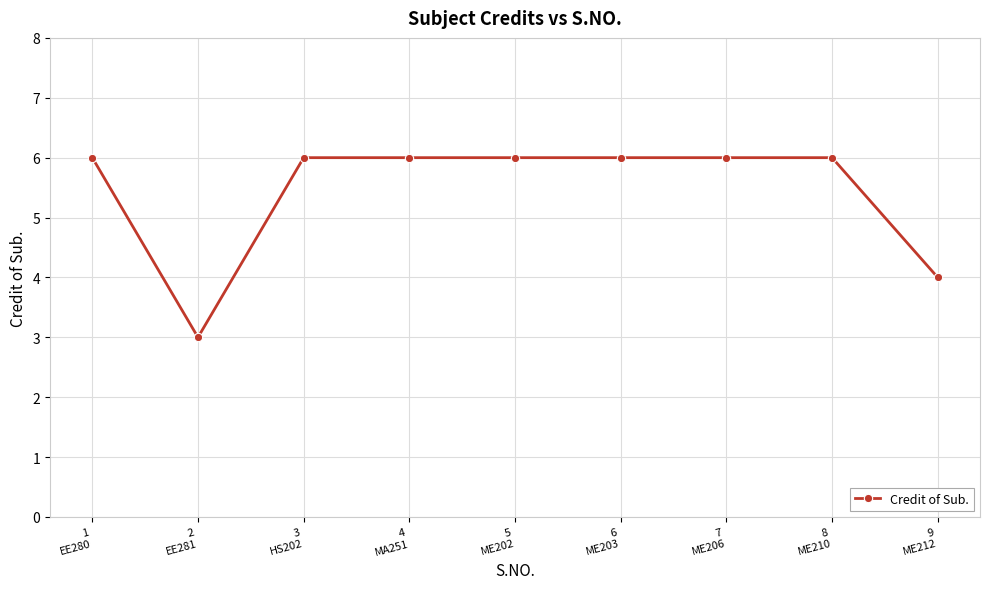

Reading left to right, what are all the values shown in this chart?

1
EE280=6	2
EE281=3	3
HS202=6	4
MA251=6	5
ME202=6	6
ME203=6	7
ME206=6	8
ME210=6	9
ME212=4